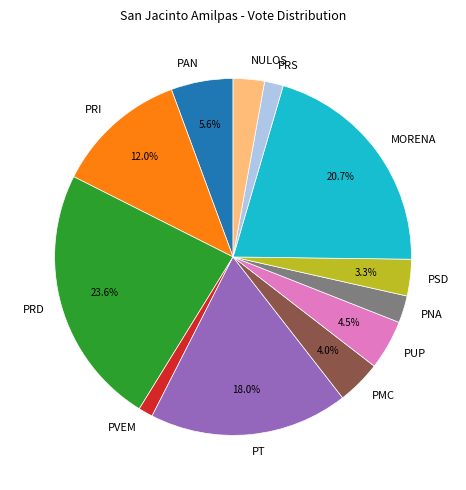

Is PMC the majority of the pie?

No